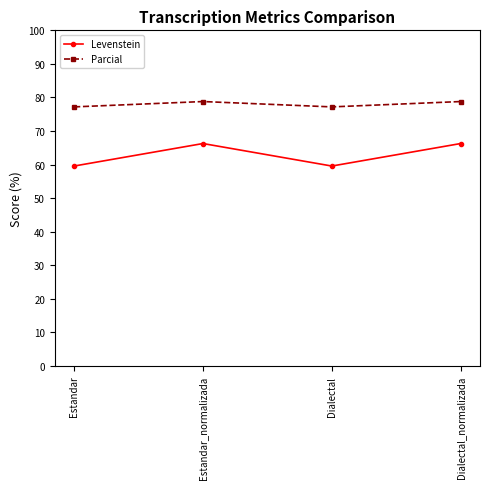

At how many categories does at least one series exceed 63?

4